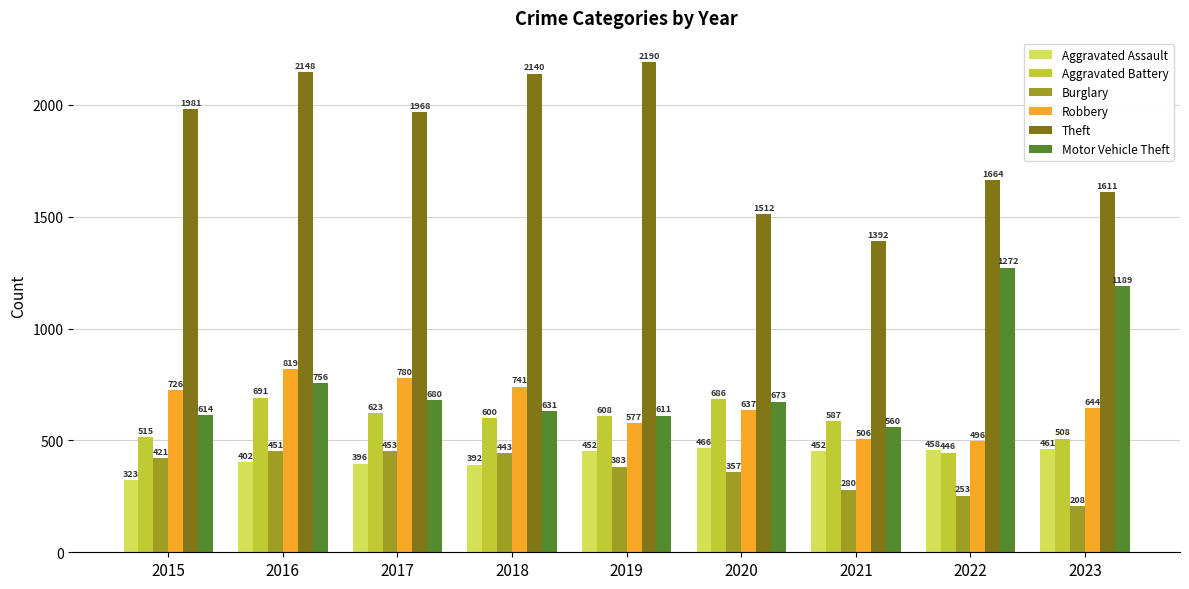

Which series has the widest spread of values?

Theft